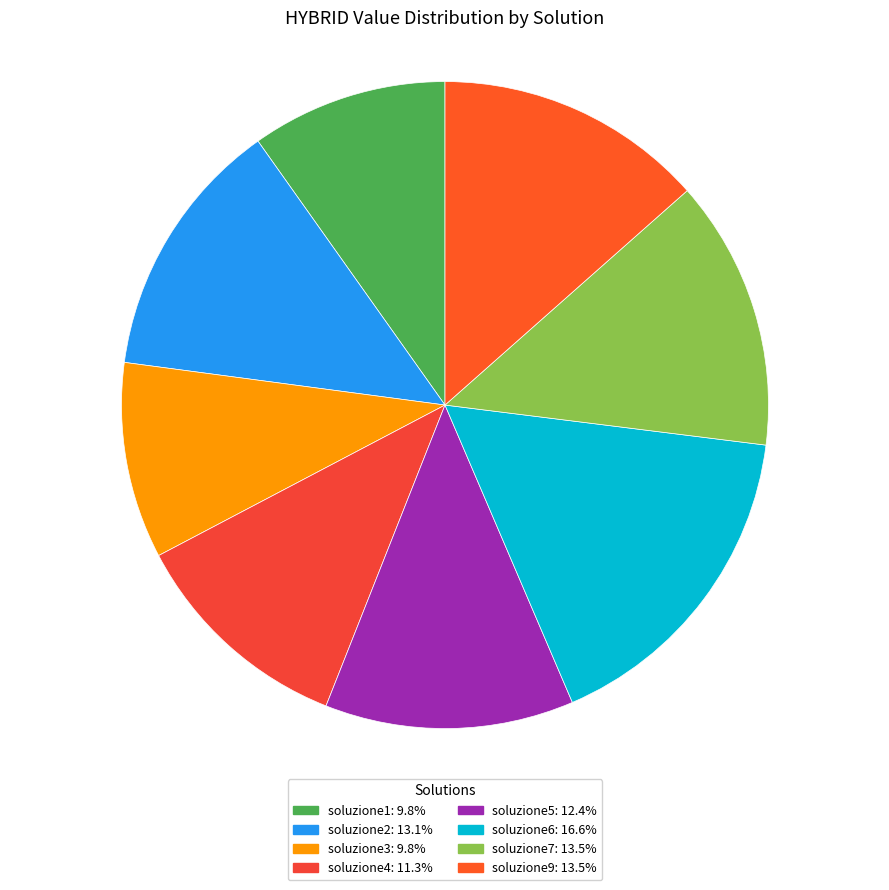

To the nearest percent, what is the average slice percentage?

12%